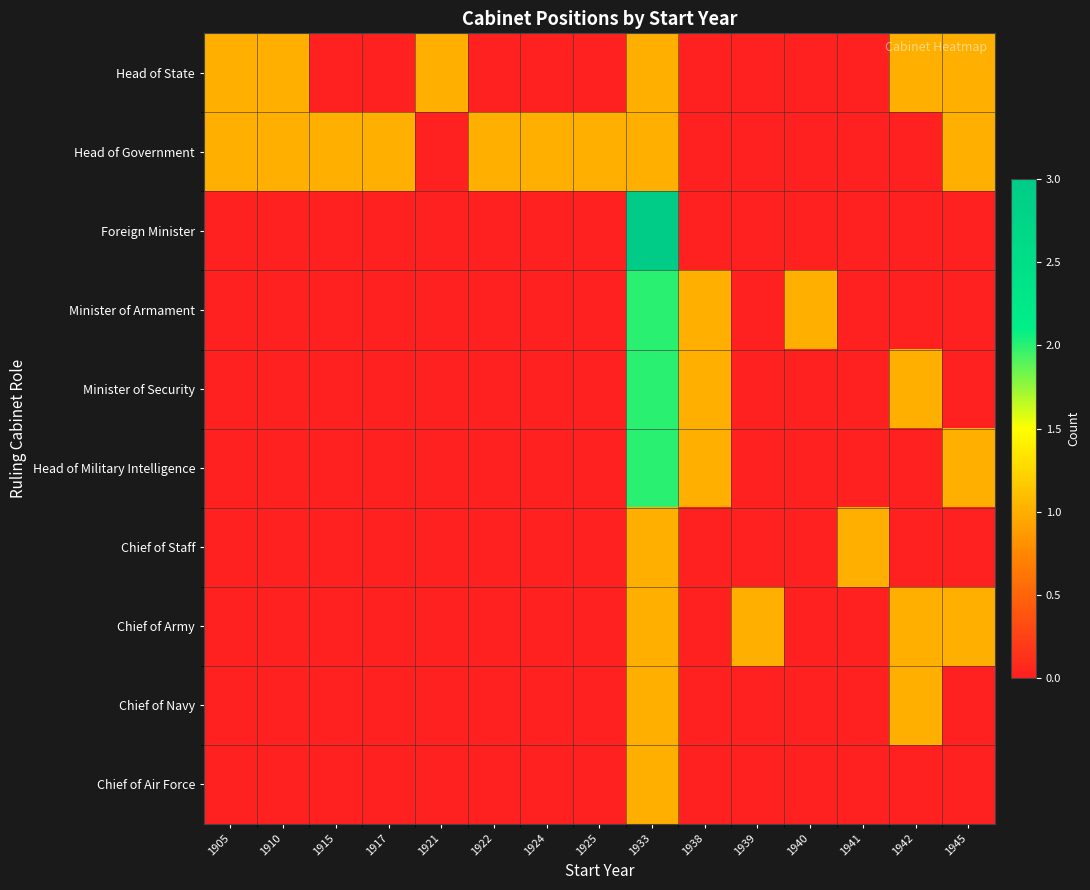

How many distinct data groups are displayed?

10